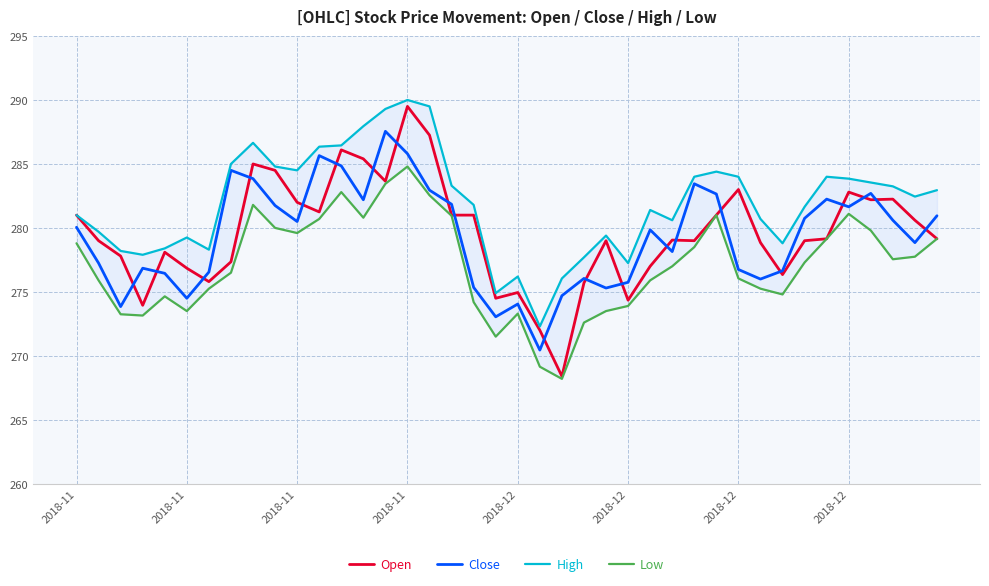

How many lines are shown in the chart?

4